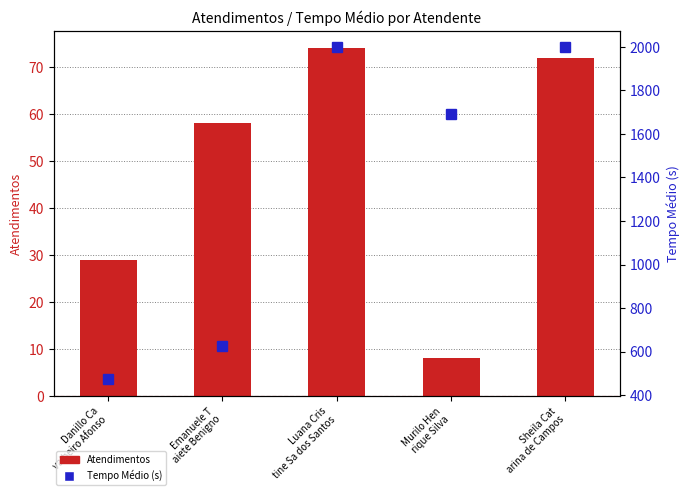

What is the spread (max minus min) of values at Danillo Ca
valheiro Afonso?

443